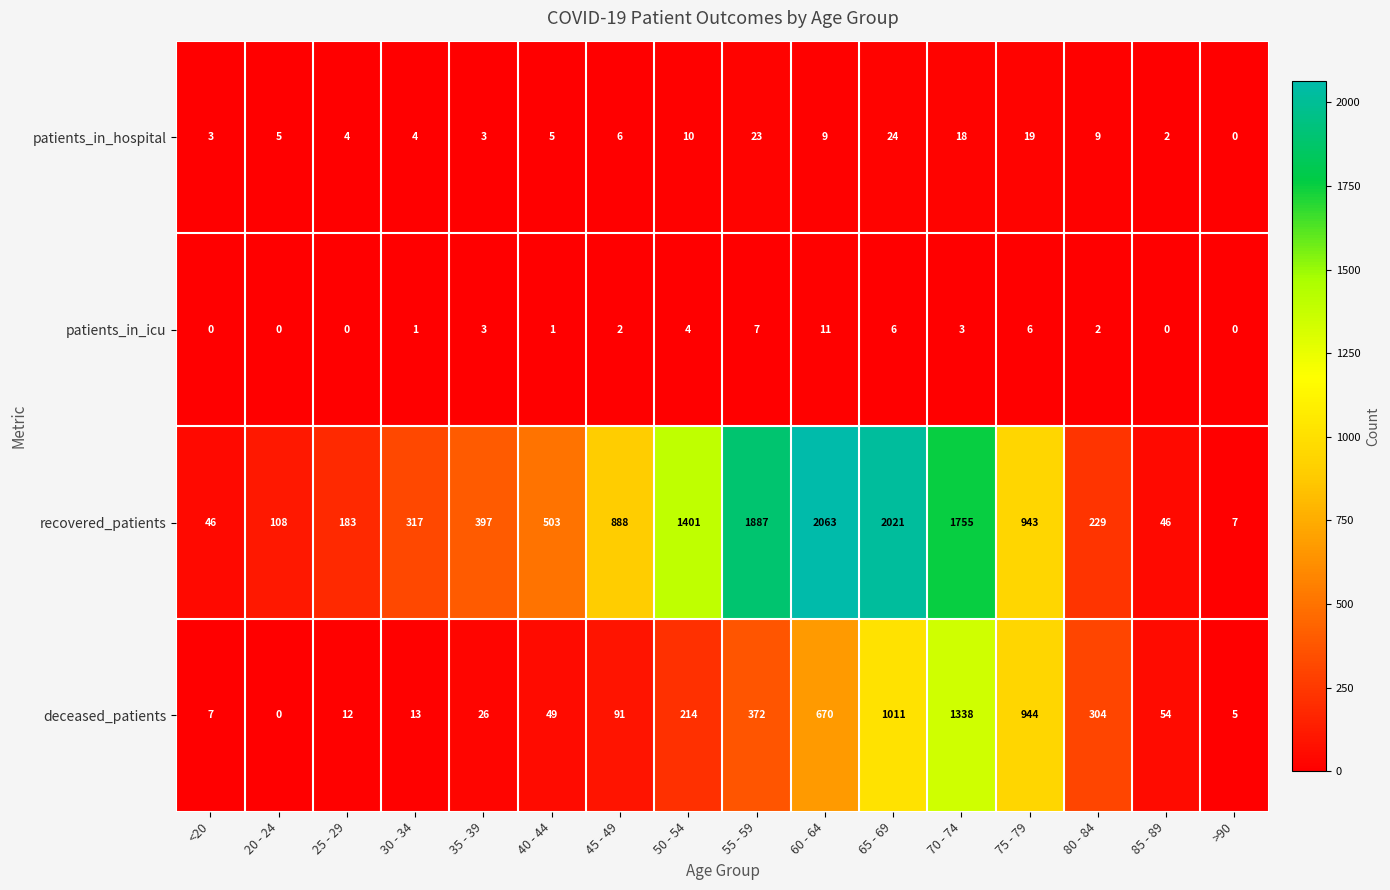

The value of deceased_patients at >90 is 8. True or false?

False